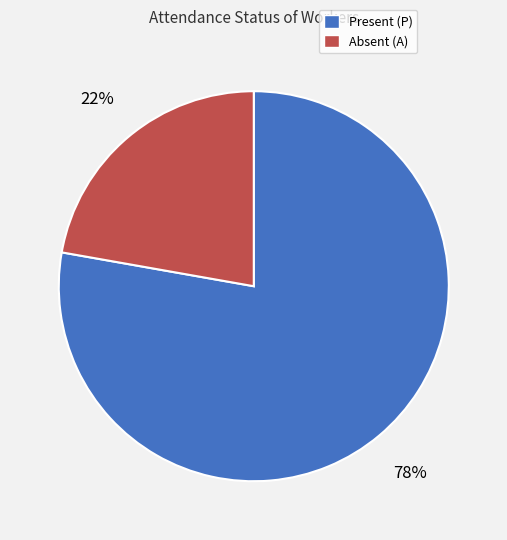

Rank the categories by value from lowest to highest.

Absent (A), Present (P)